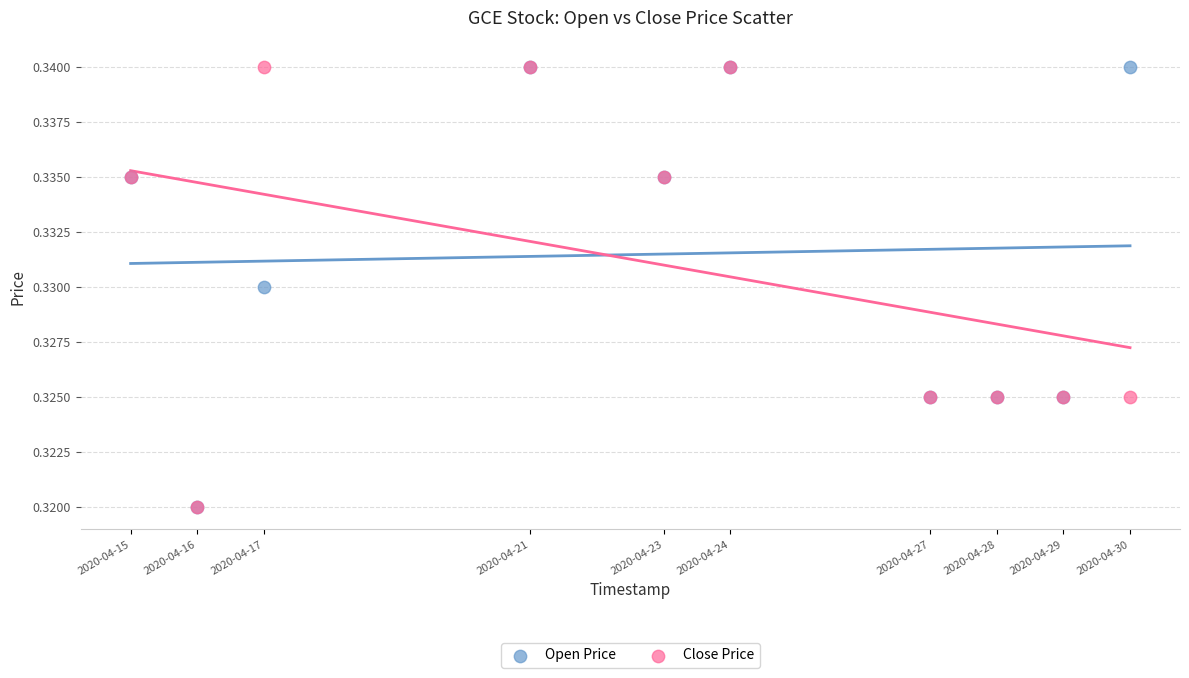

What are all the series names shown in the legend?

Open Price, Close Price